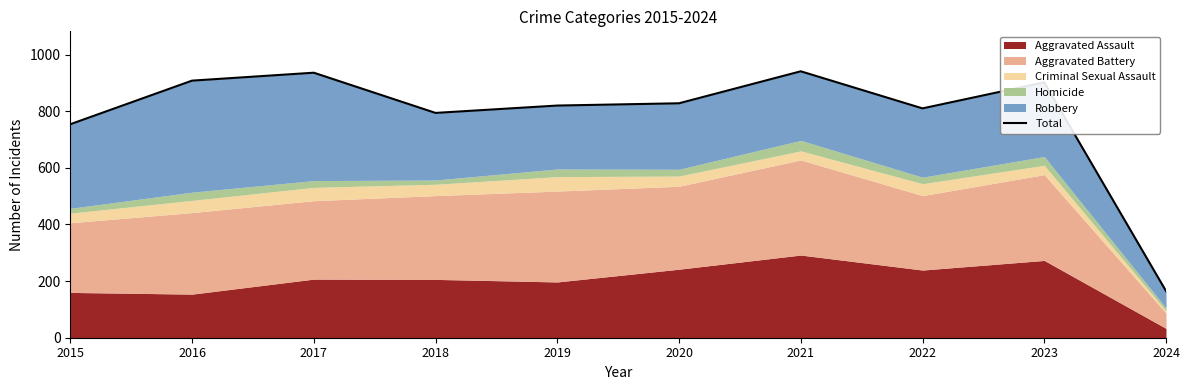

What is the change in value from 2015 to 2022?

+56